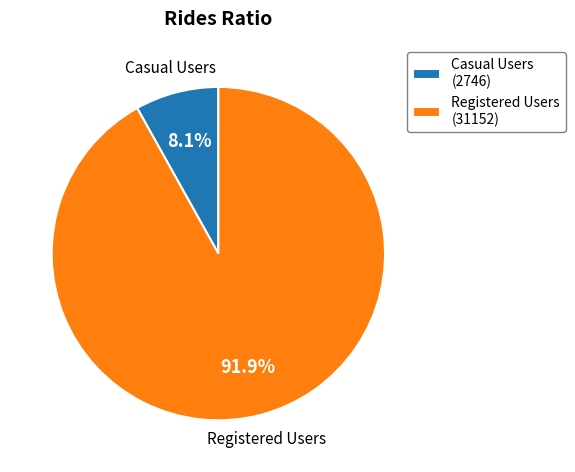

Rank the categories by value from highest to lowest.

Registered Users, Casual Users